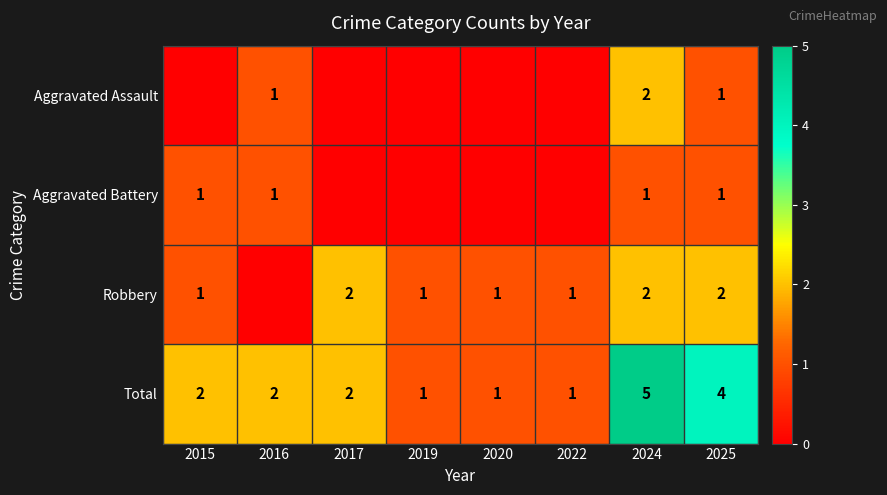

Is it true that Aggravated Battery equals 1 at 2015?

True